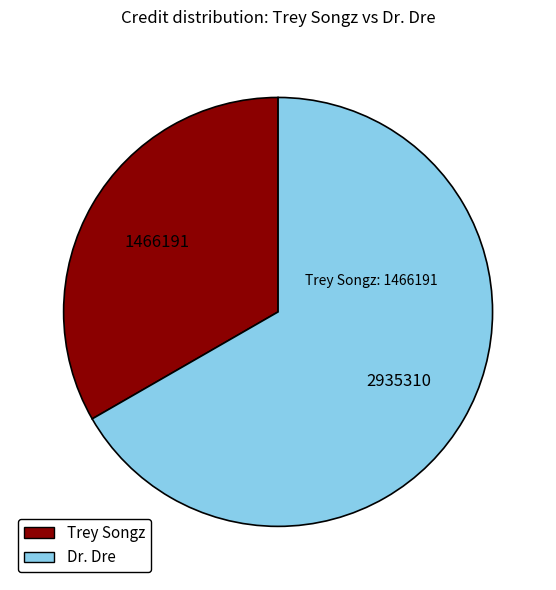

Does any single category account for the majority?

Yes